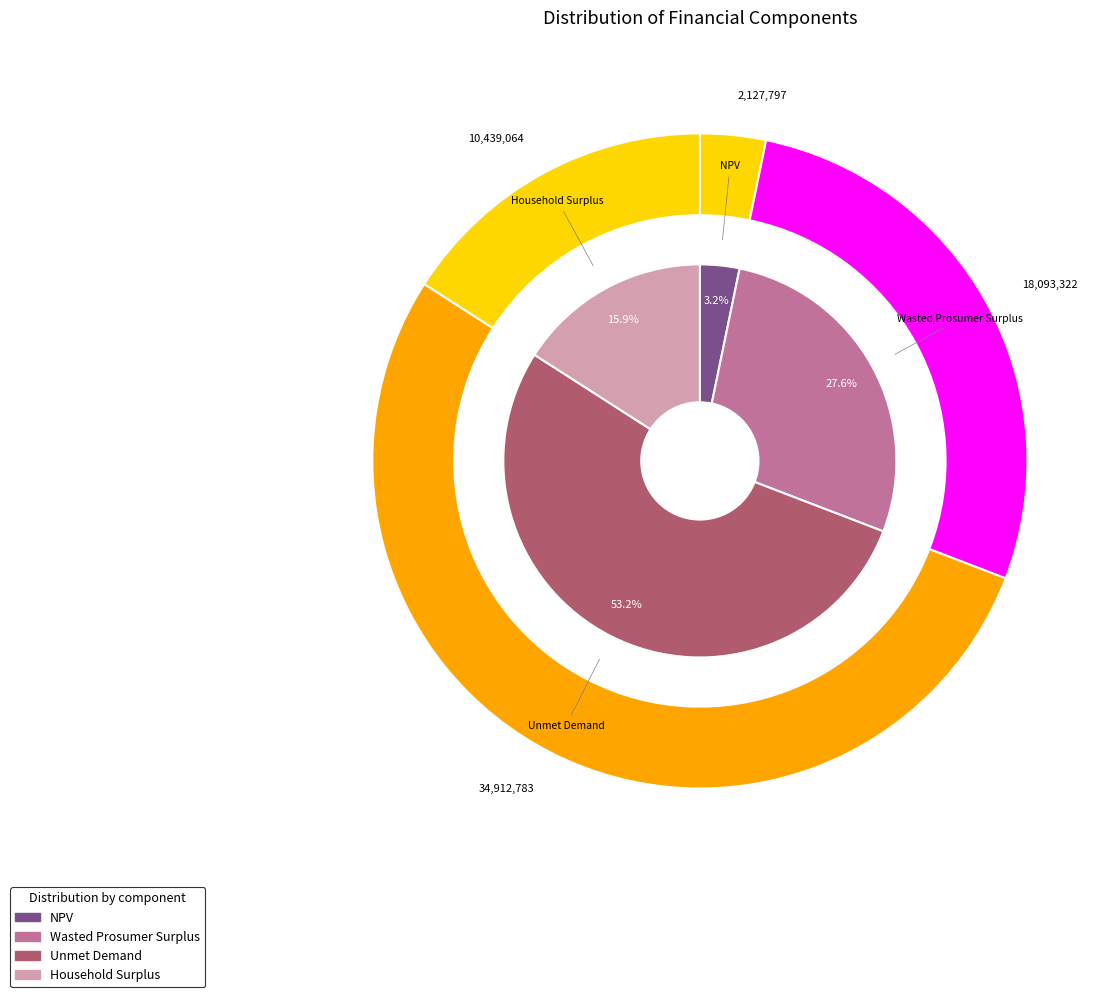

What is the smallest slice in the pie chart?

NPV